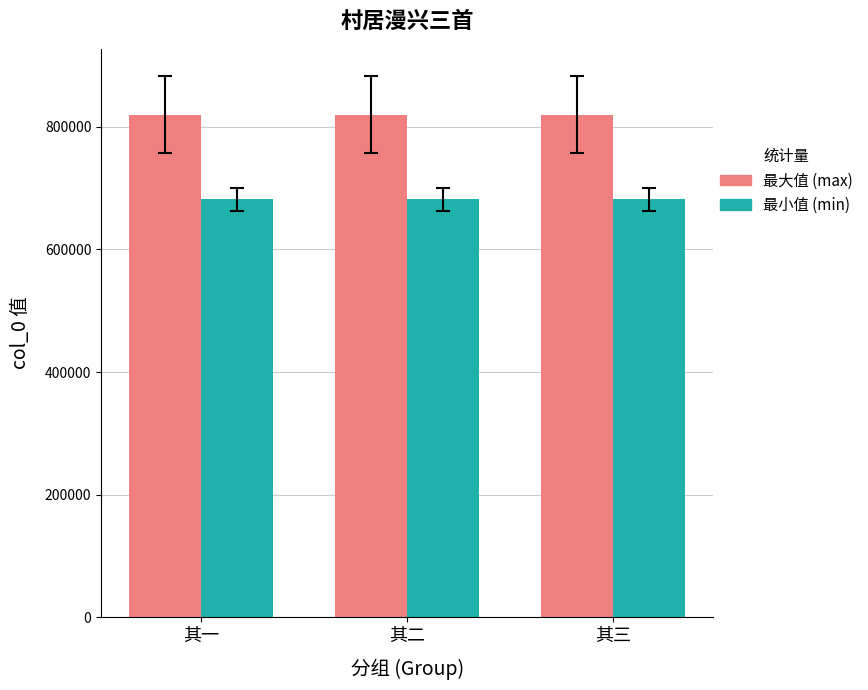

What is the minimum value shown in the chart?

681601